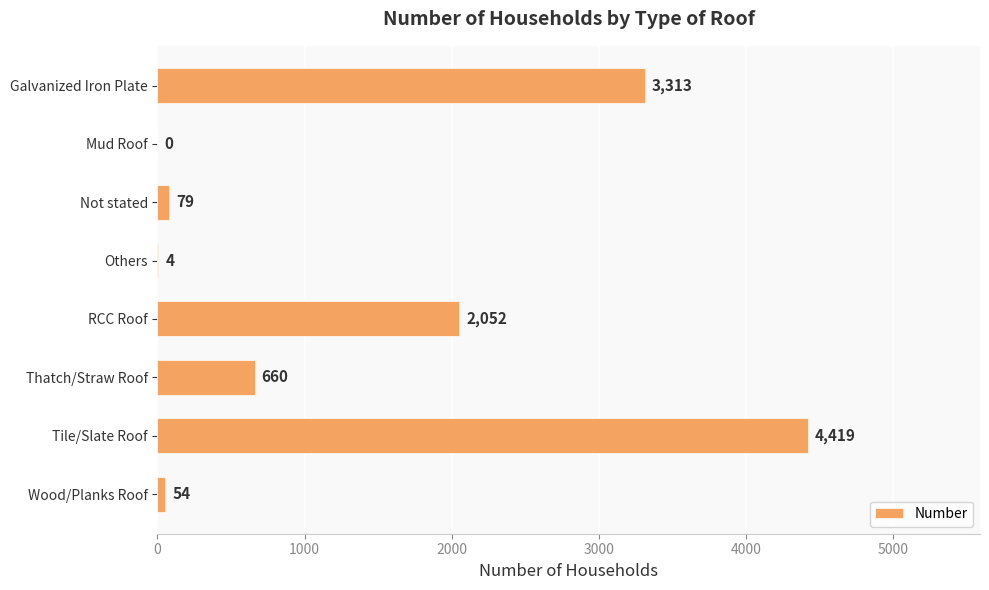

What is the average value?

1323